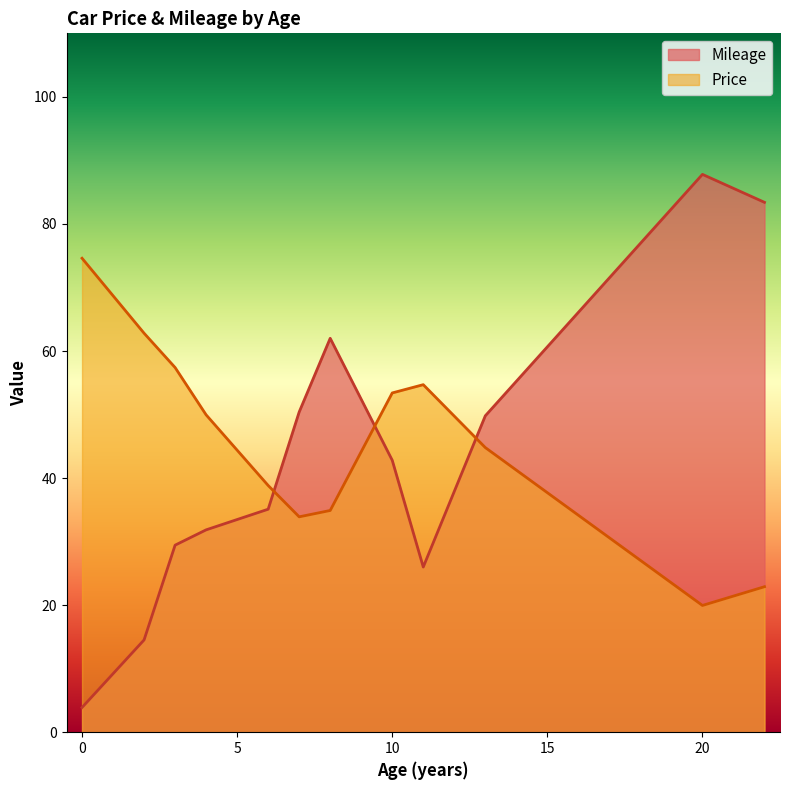

Rank the series by their maximum value, from lowest to highest.

Price, Mileage